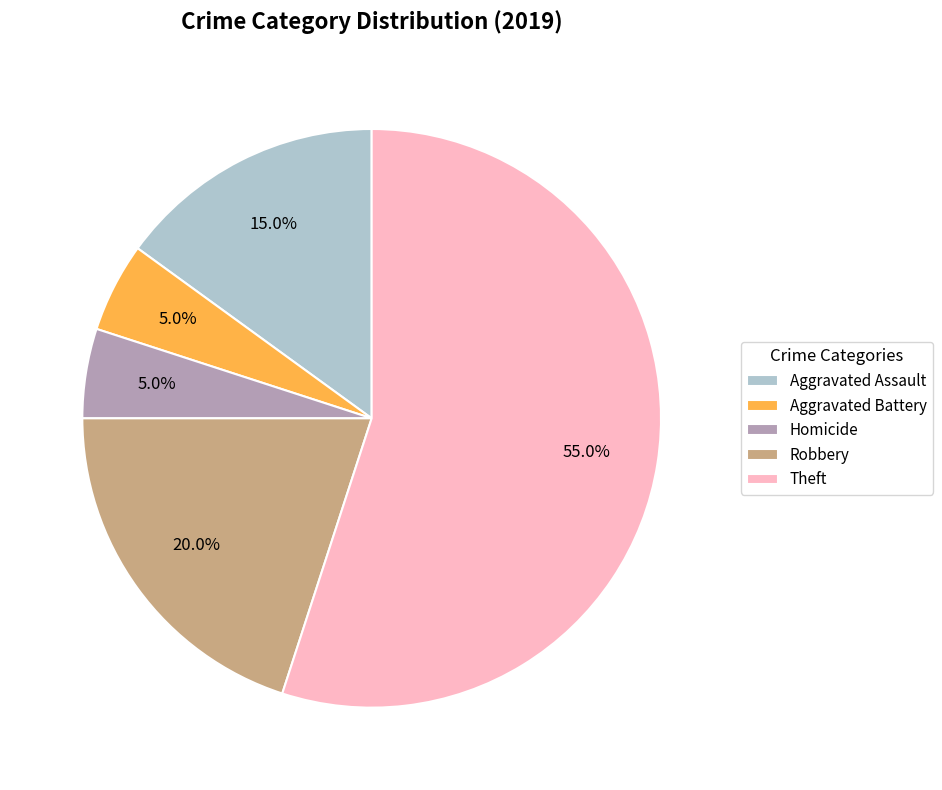

Which slice is the largest?

Theft